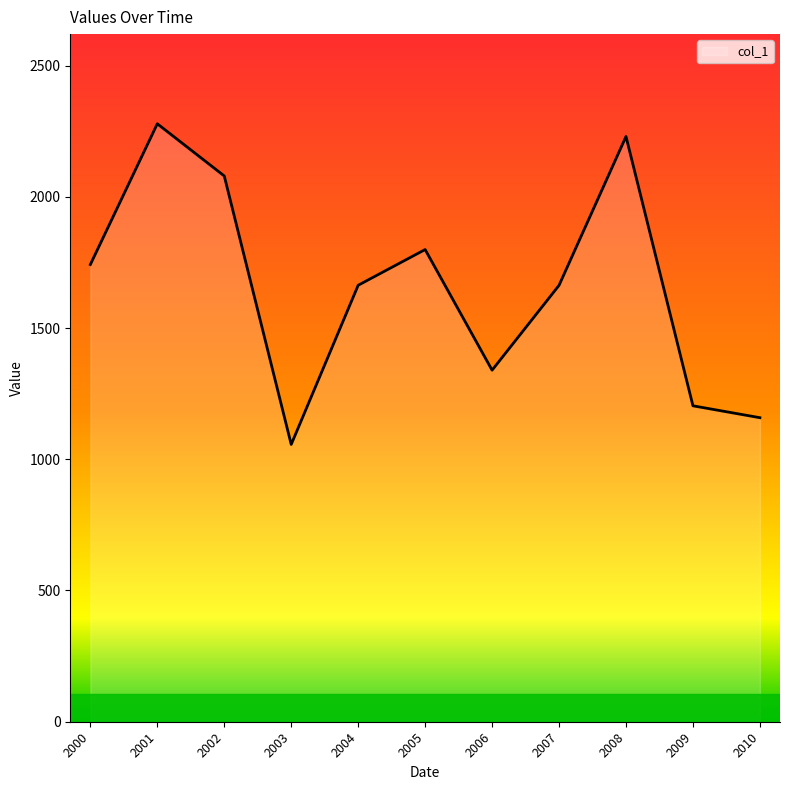

What is the change in value from 2008 to 2010?

-1071.4